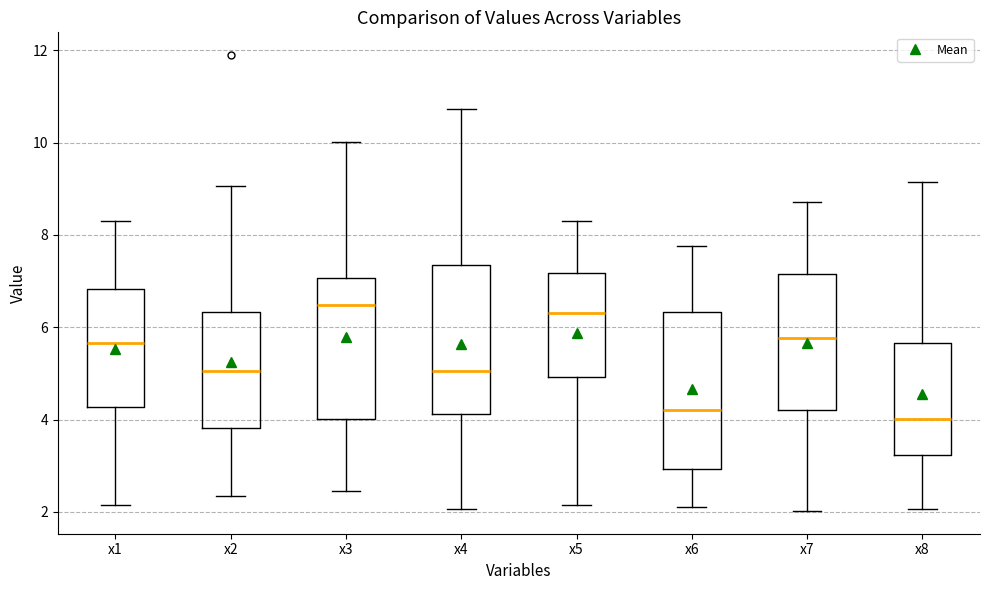

Reading left to right, transcribe this box plot: for each box, give where its median line is, the range the box spans, and where its two whiskers end, as read against the y-axis. The values are not printed on the chart, so give them approximately, as read against the axis.

x1: median 5.6, box 4.2 to 6.8, whiskers 2.2 to 8.4
x2: median 5.0, box 3.8 to 6.4, whiskers 2.4 to 9.0
x3: median 6.4, box 4.0 to 7.0, whiskers 2.4 to 10.0
x4: median 5.0, box 4.2 to 7.4, whiskers 2.0 to 10.8
x5: median 6.4, box 5.0 to 7.2, whiskers 2.2 to 8.4
x6: median 4.2, box 3.0 to 6.4, whiskers 2.0 to 7.8
x7: median 5.8, box 4.2 to 7.2, whiskers 2.0 to 8.8
x8: median 4.0, box 3.2 to 5.6, whiskers 2.0 to 9.2